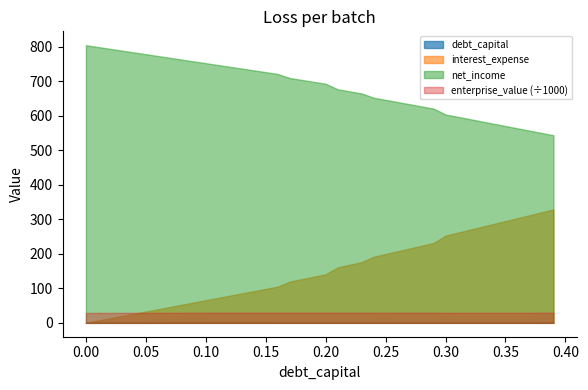

The net_income series shows 1130.2 at 0.21. True or false?

False